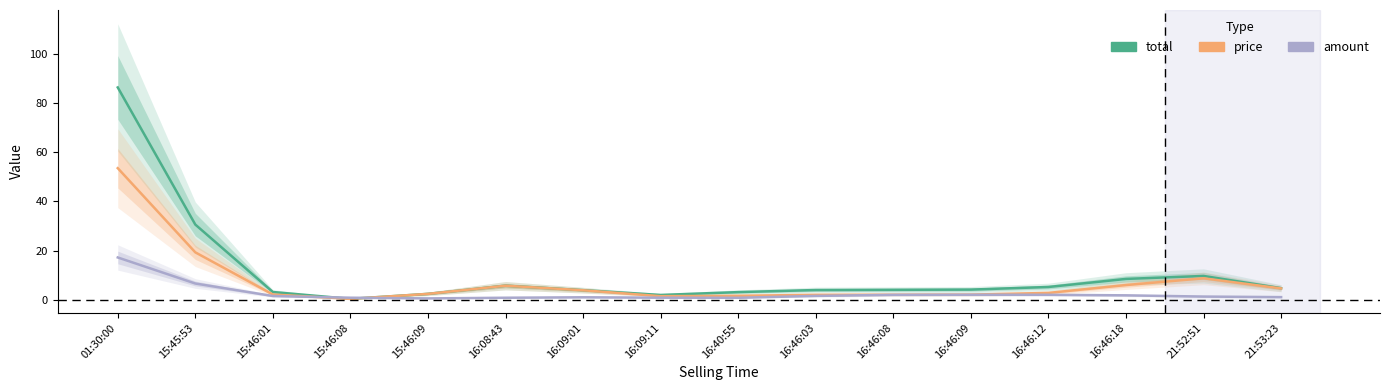

The total series shows 9.7 at 21:52:51. True or false?

True